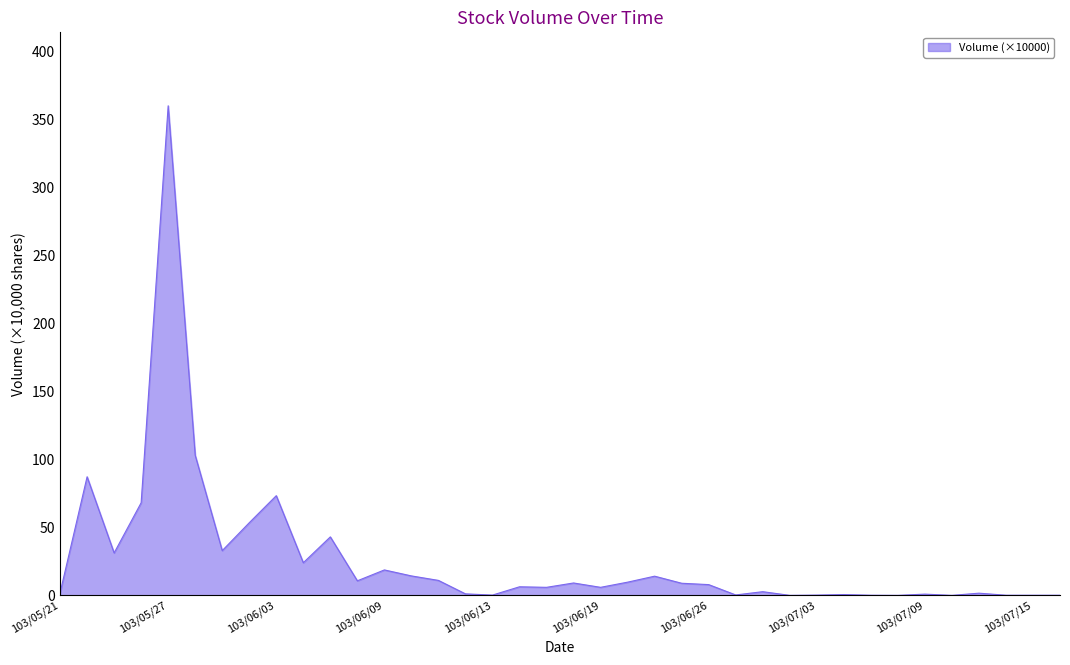

What is the maximum value shown in the chart?

360.1